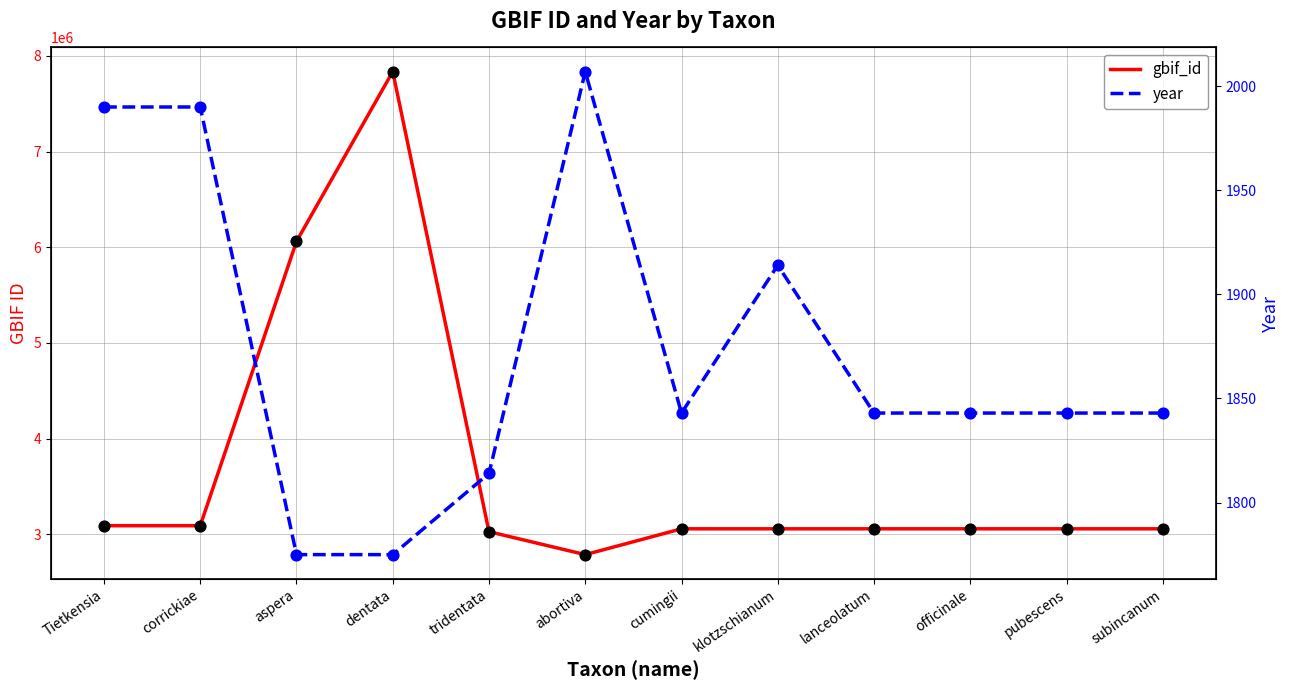

Which series has the widest spread of Y values?

gbif_id